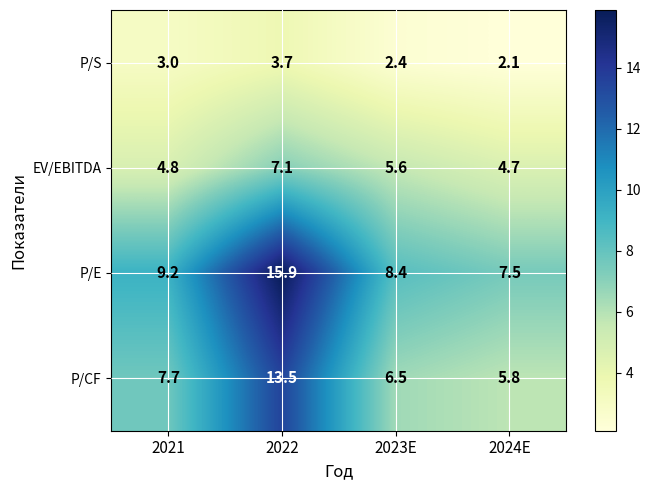

What is the average value of the P/CF series?

8.4